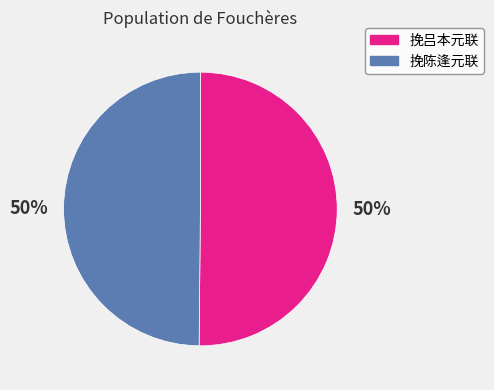

To the nearest percent, what is the combined percentage of 挽陈逢元联 and 挽吕本元联?

100%